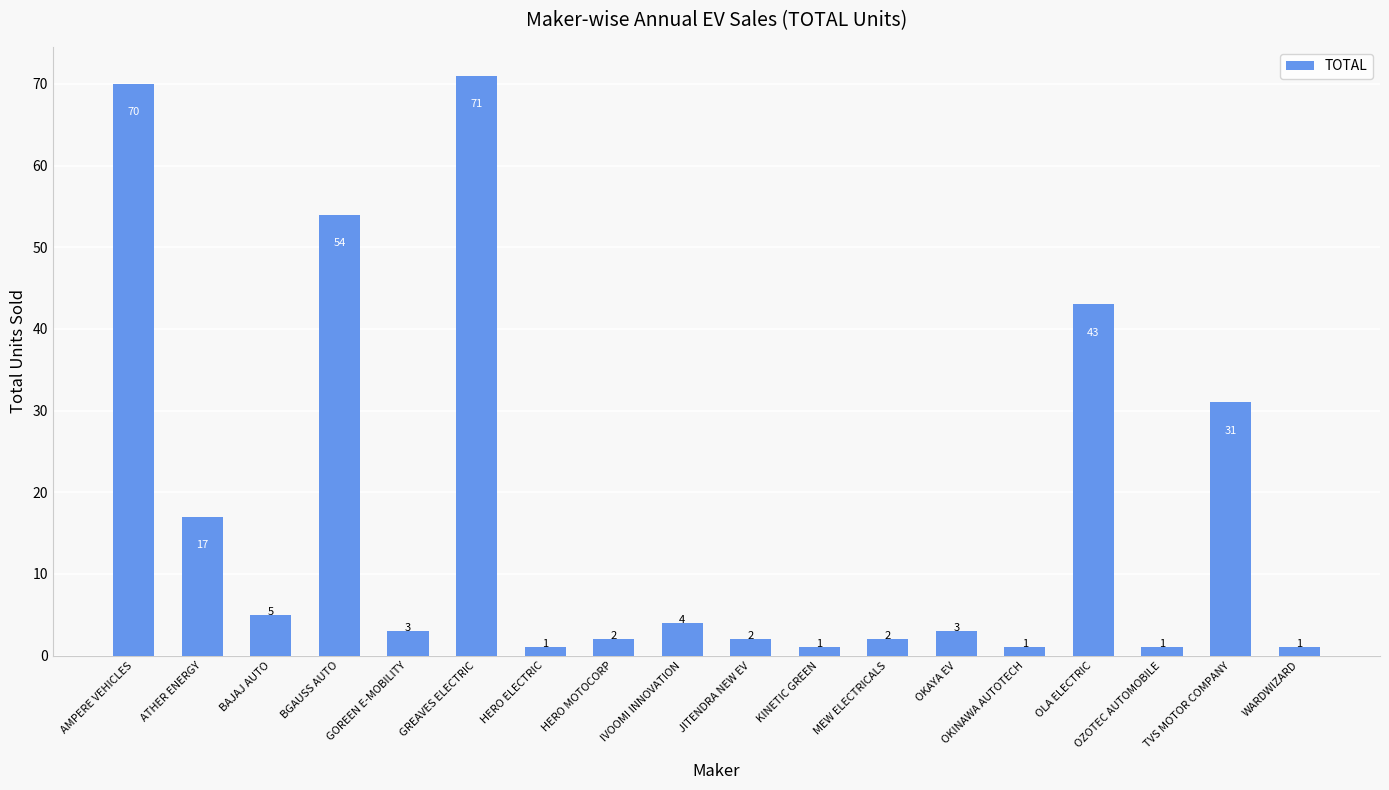

What is the approximate value at BGAUSS AUTO, to the nearest 5?

55